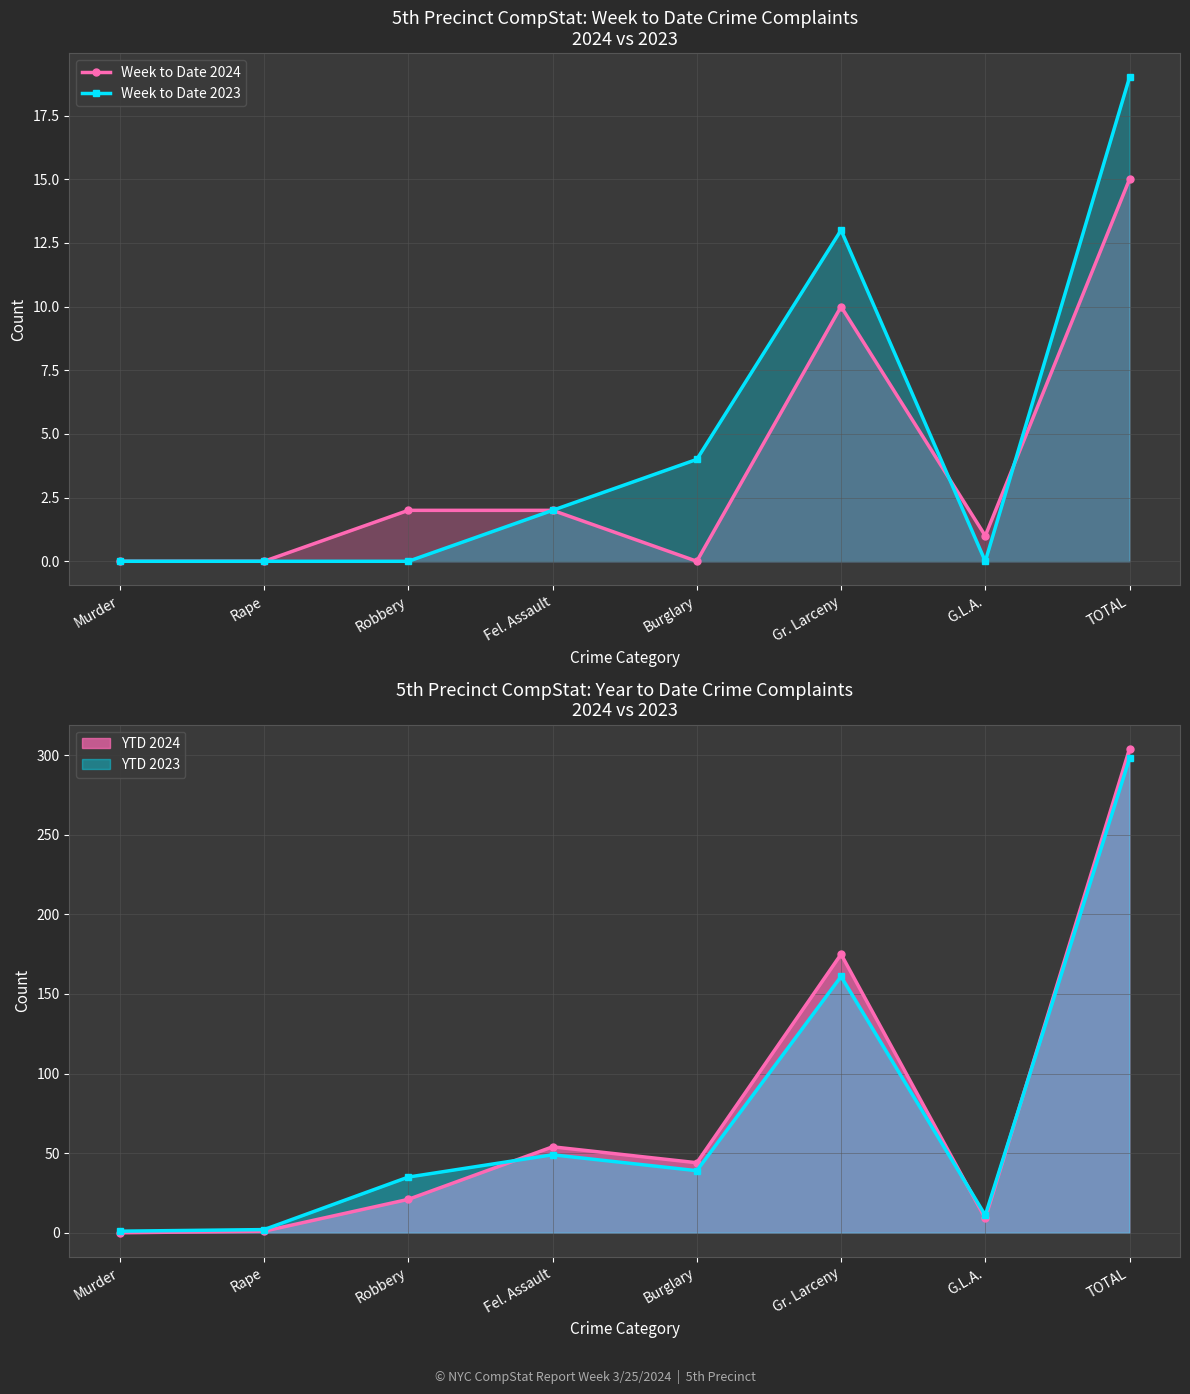

Rank the series at Murder from lowest to highest value.

Week to Date 2024, Week to Date 2023